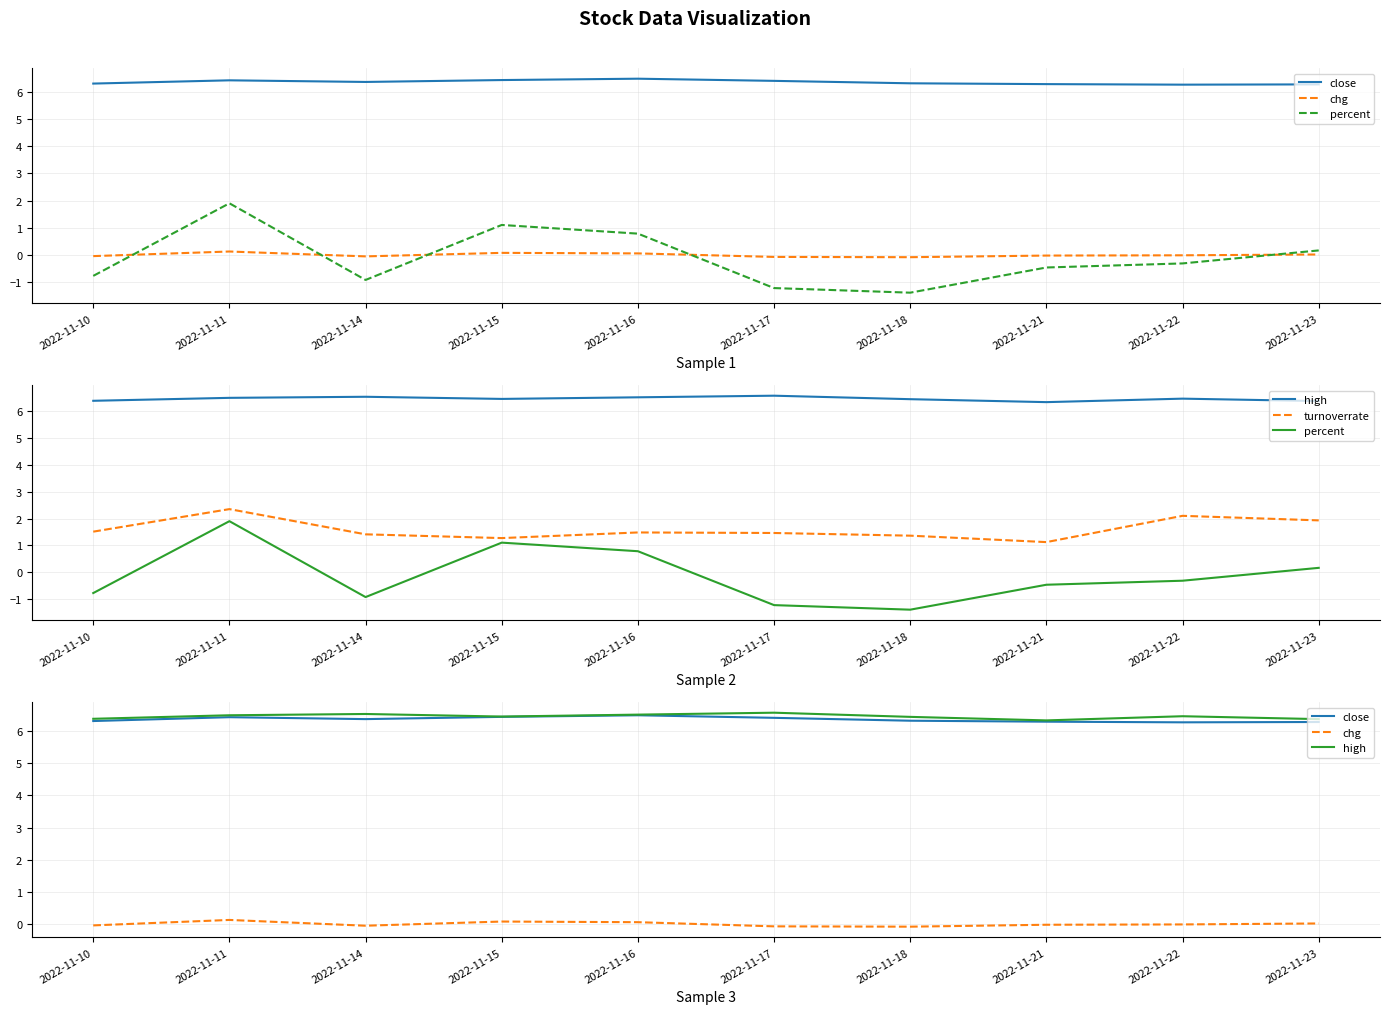

Which series has the widest spread of values?

percent